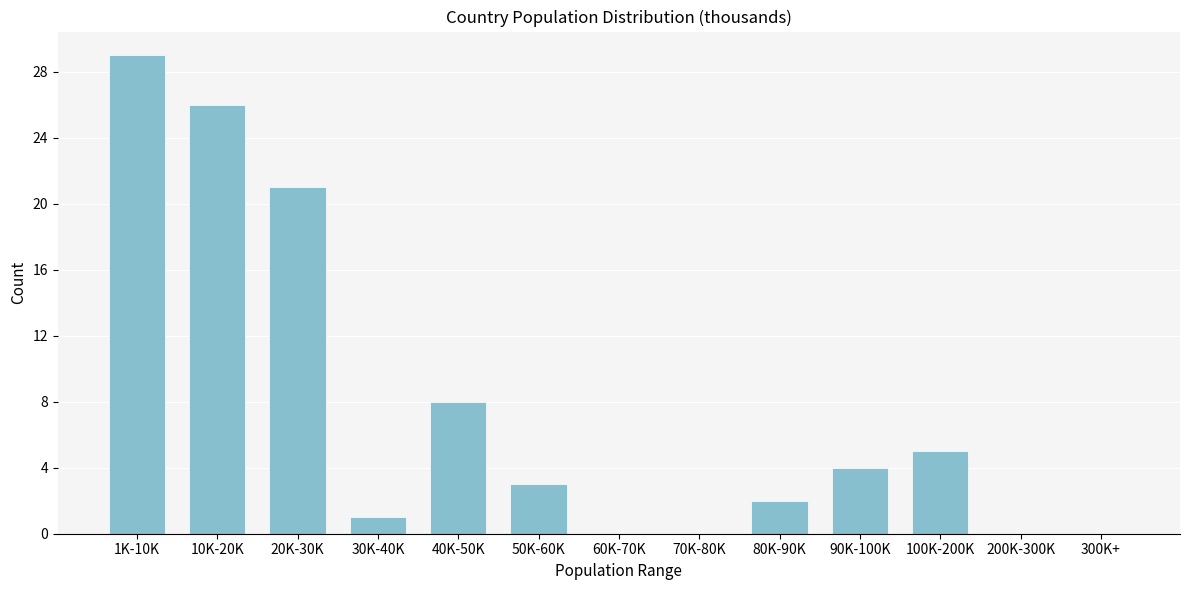

Reading left to right, what are all the values shown in this chart?

1K-10K=29	10K-20K=26	20K-30K=21	30K-40K=1	40K-50K=8	50K-60K=3	60K-70K=0	70K-80K=0	80K-90K=2	90K-100K=4	100K-200K=5	200K-300K=0	300K+=0